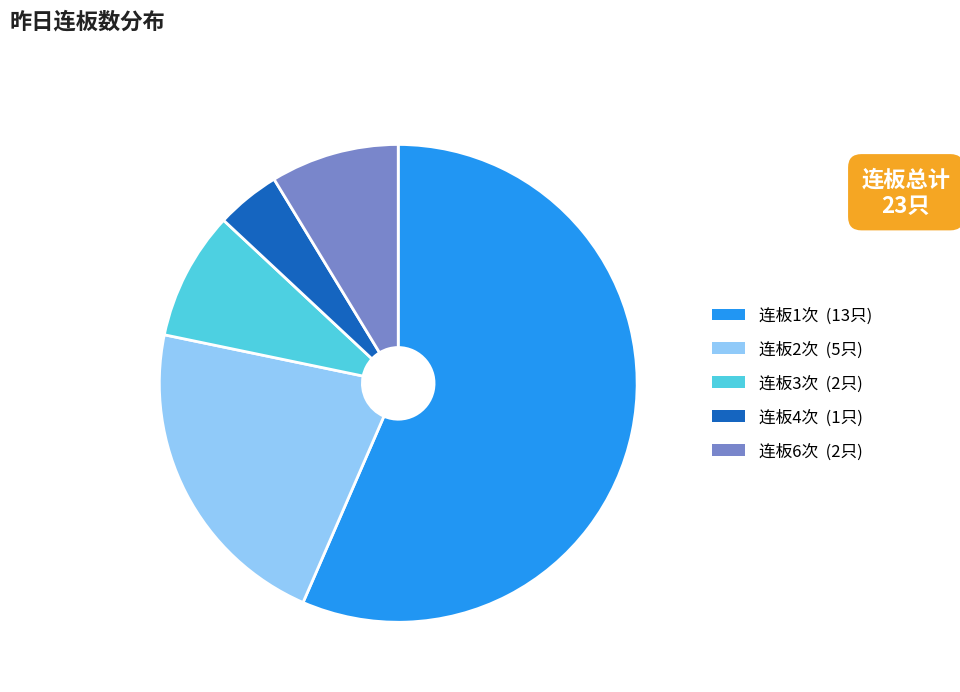

Does any single category account for the majority?

Yes